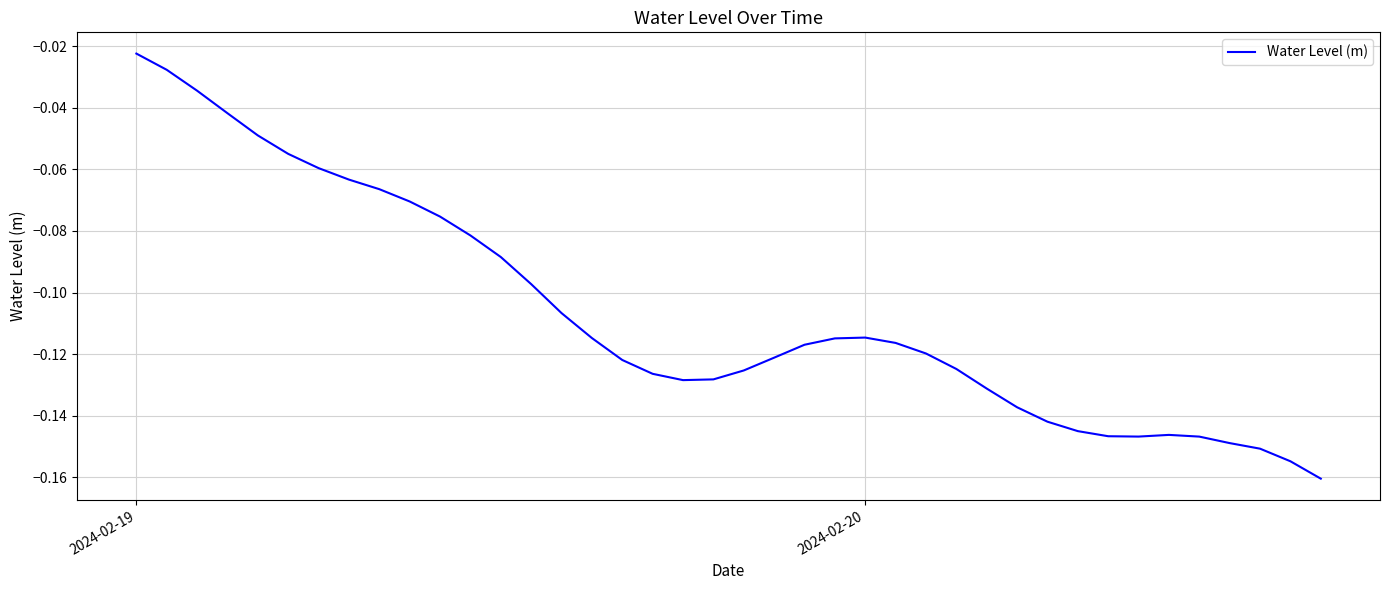

Where is the data nearest to the value 0?

2024-02-19